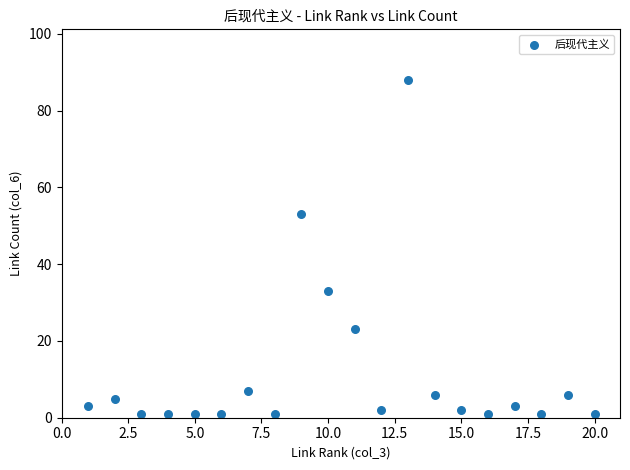

What is the range of Y values (max minus min)?

87